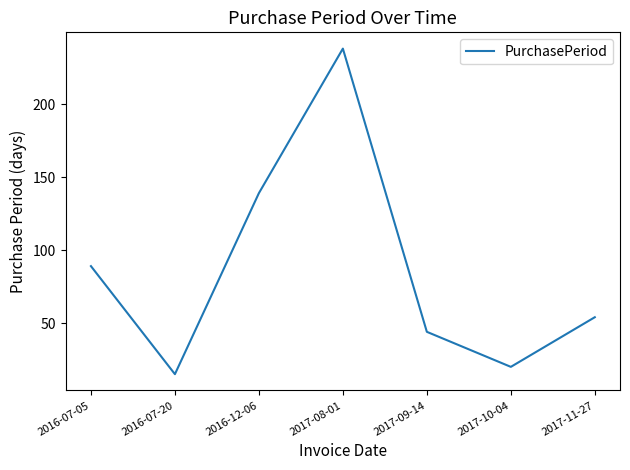

The value at 2017-09-14 is 44. True or false?

True